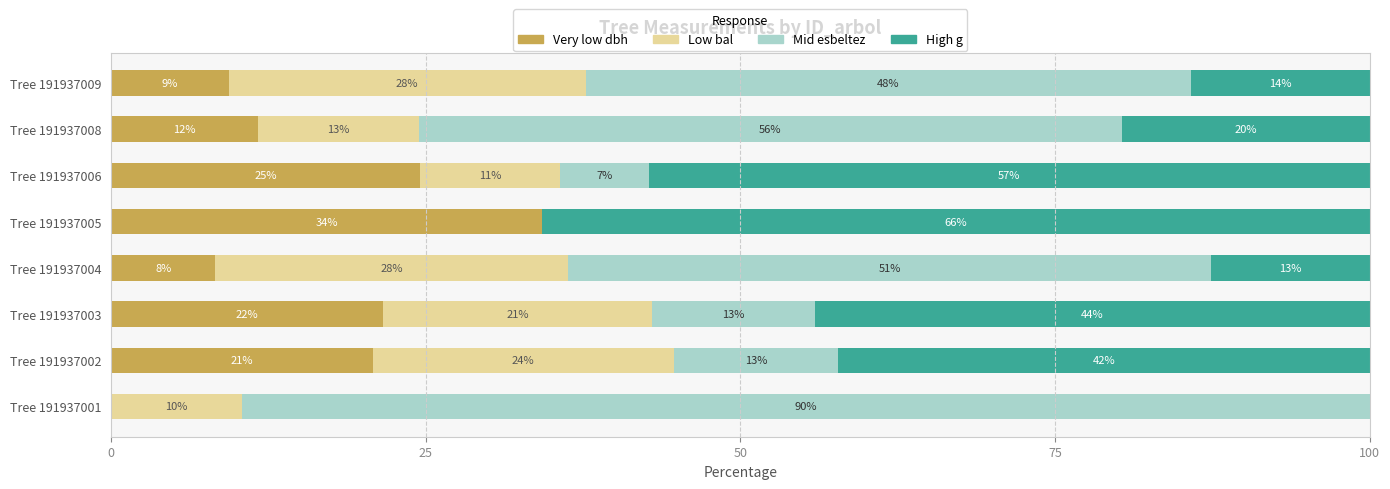

What are all the series names shown in the legend?

Very low dbh, Low bal, Mid esbeltez, High g